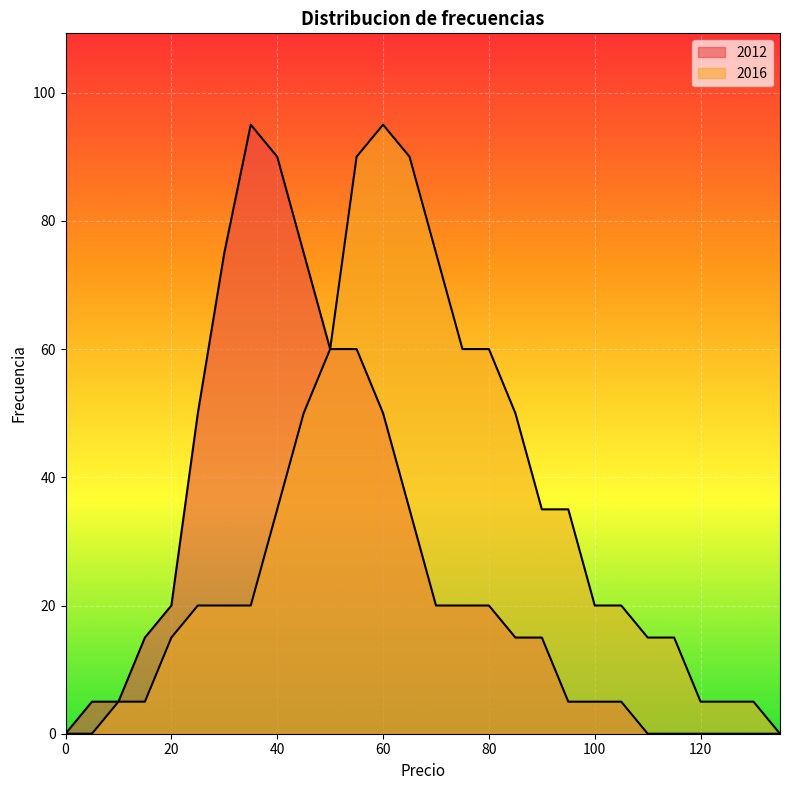

At which category does the chart reach its peak across all series?

35